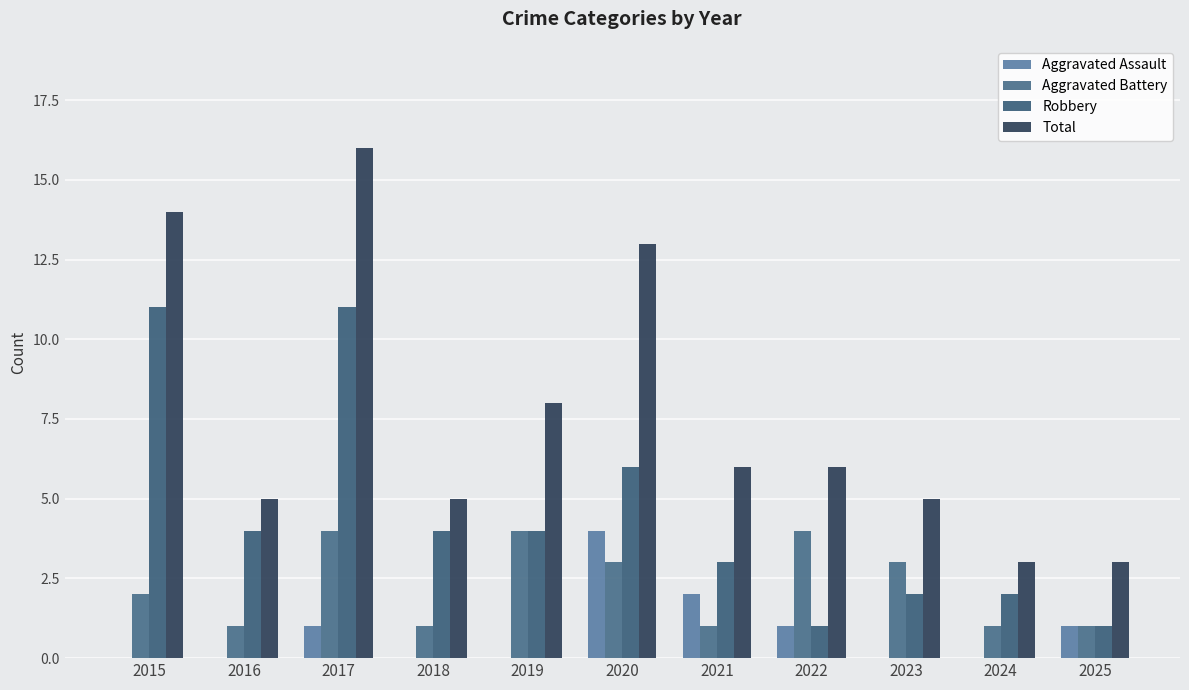

At which category does the chart reach its peak across all series?

2017